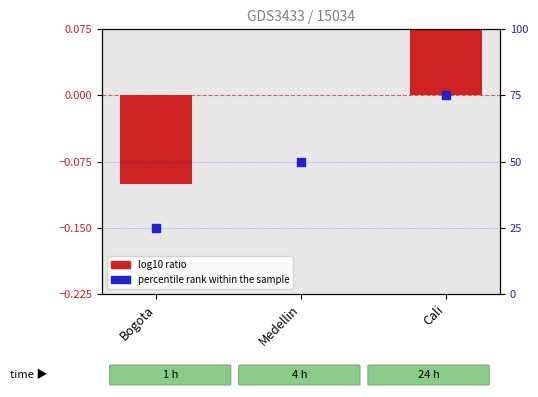

Is the value of log10 ratio at Medellin greater than the value of percentile rank within the sample at Bogota?

No